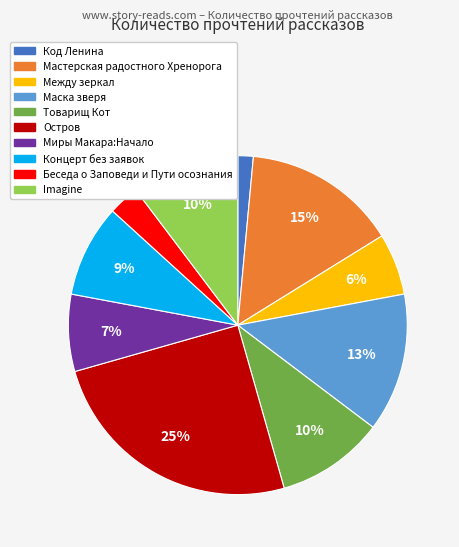

True or false: Маска зверя accounts for 13% of the total.

True